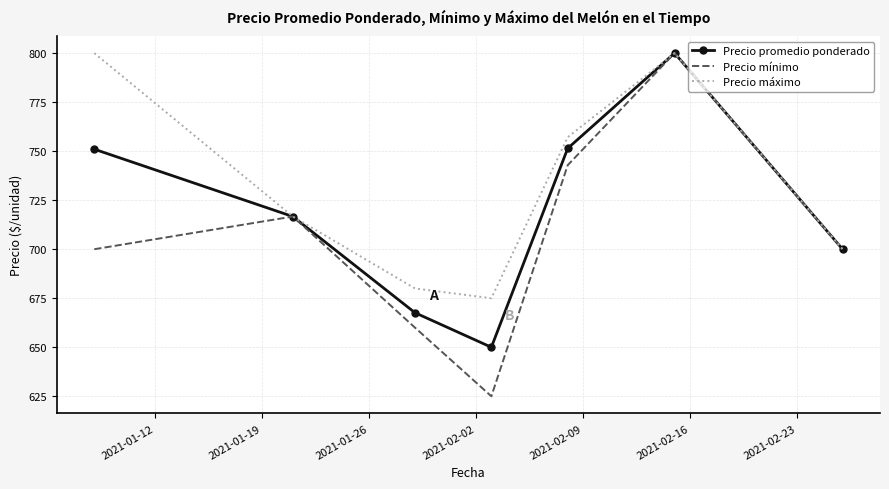

List the series in order of their overall mean, lowest first.

Precio mínimo, Precio promedio ponderado, Precio máximo